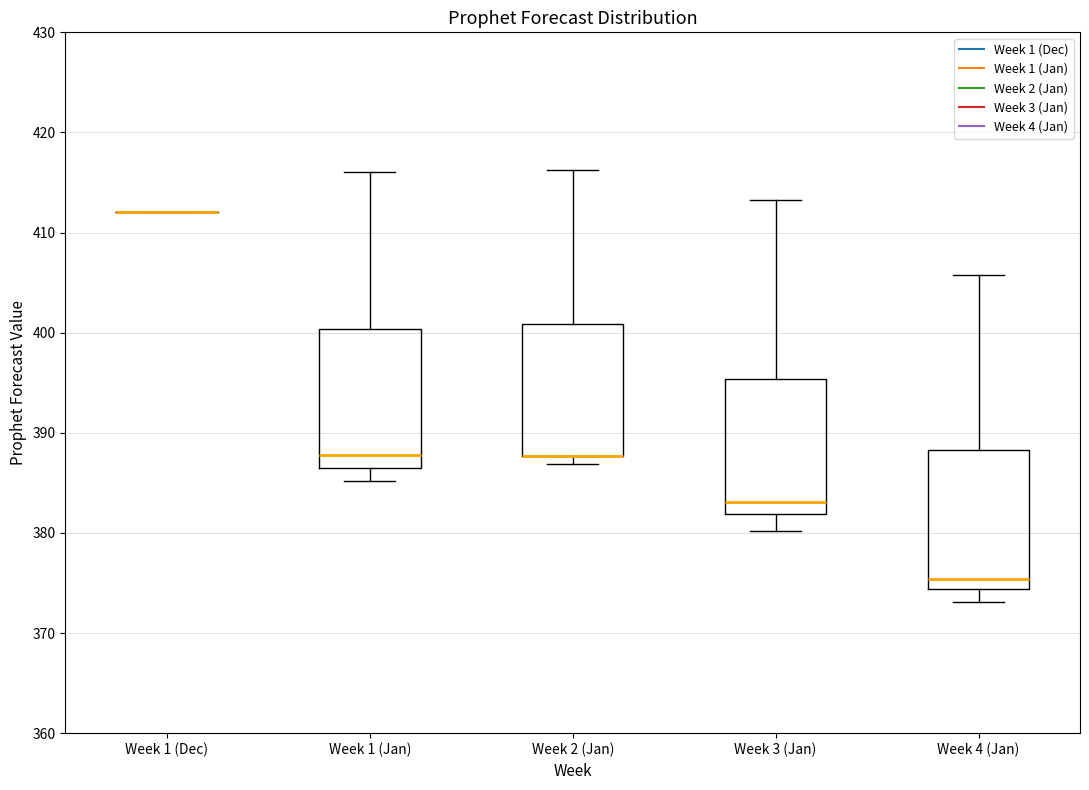

Where does the upper whisker of the box for Week 2 (Jan) end on the y-axis? The values are not printed on the chart, so give them approximately, as read against the axis.

416